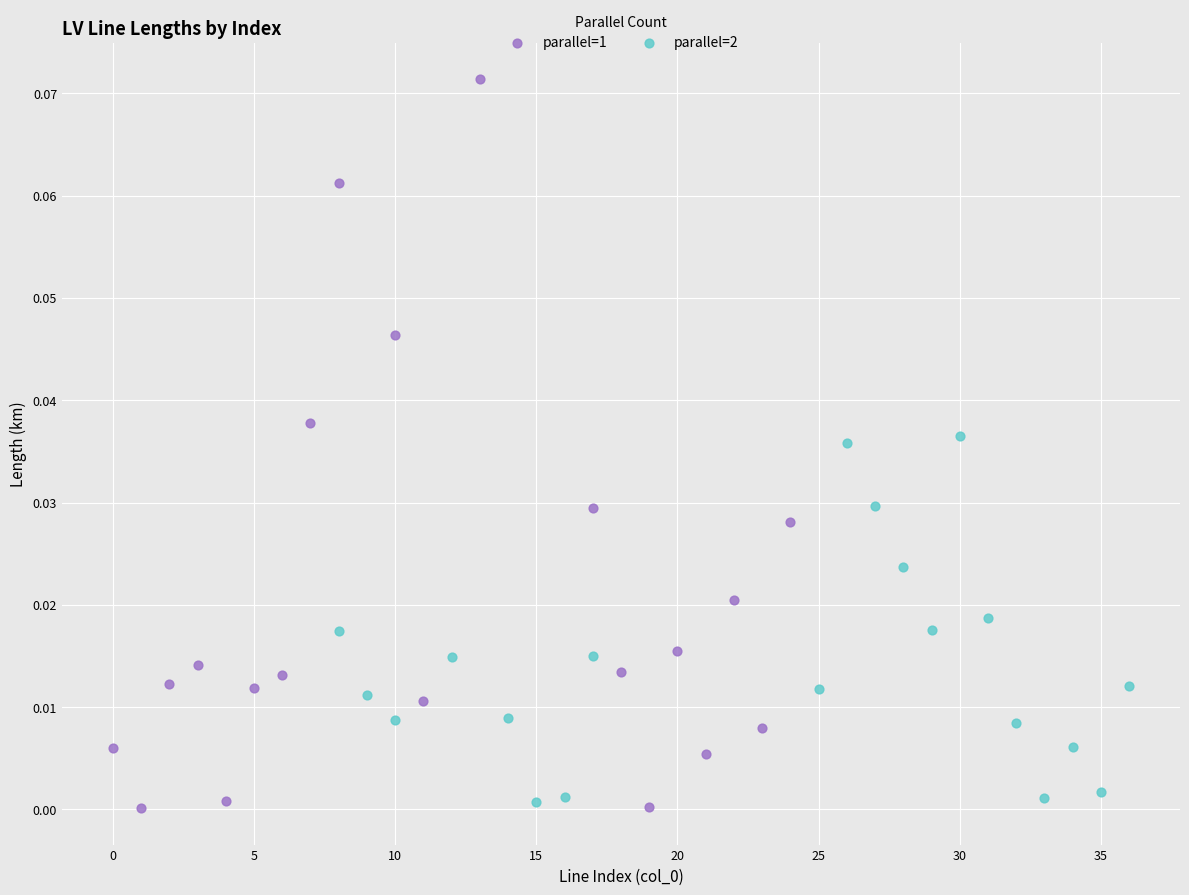

Which series contains the highest Y value?

parallel=1